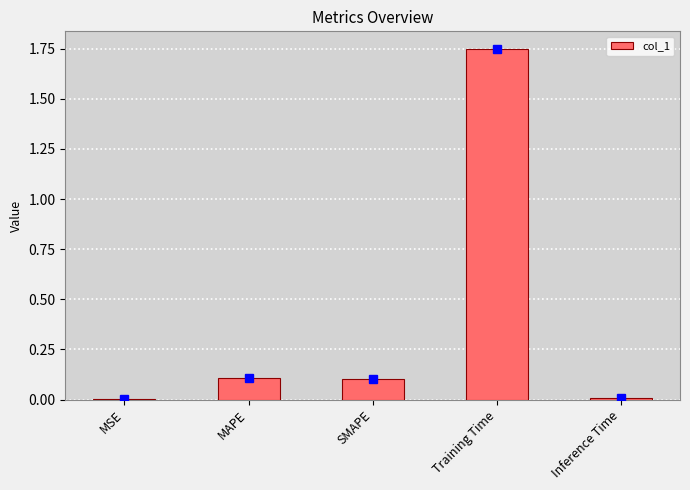

Is it true that the value at SMAPE is 0.0?

False